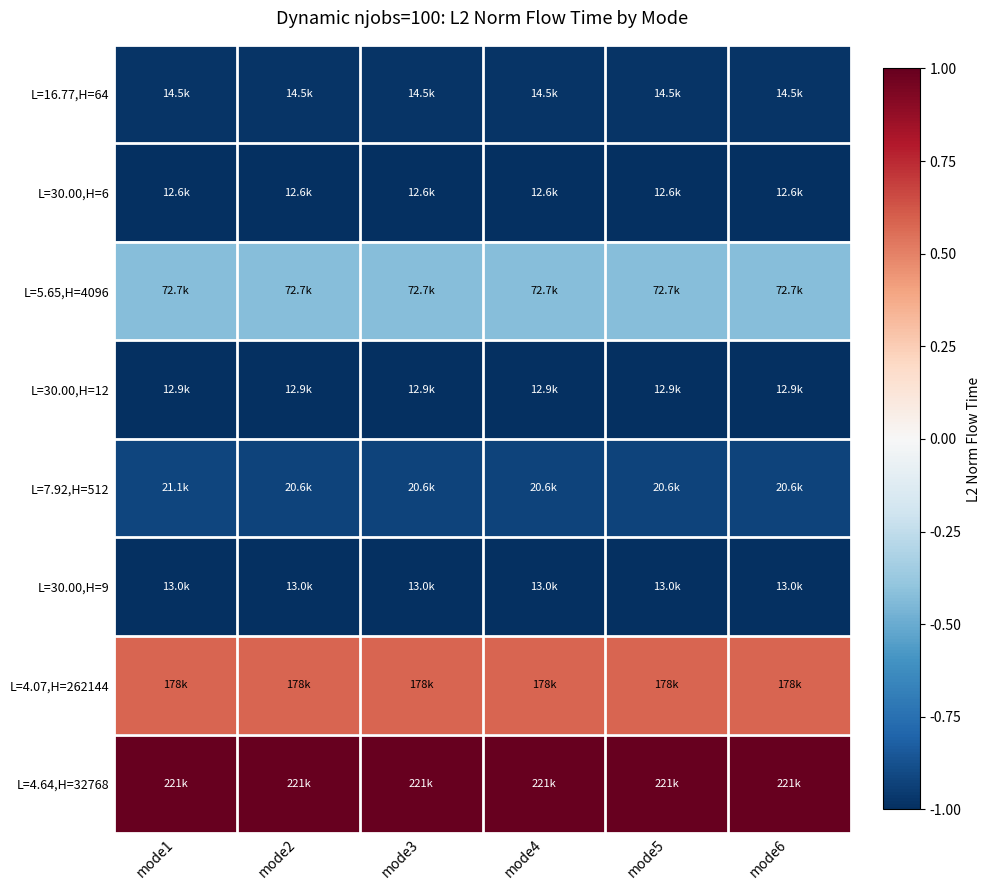

Reading left to right, extract all data points from this chart.

L=16.77,H=64: mode1=-1.0	mode2=-1.0	mode3=-1.0	mode4=-1.0	mode5=-1.0	mode6=-1.0
L=30.00,H=6: mode1=-1.0	mode2=-1.0	mode3=-1.0	mode4=-1.0	mode5=-1.0	mode6=-1.0
L=5.65,H=4096: mode1=-0.4	mode2=-0.4	mode3=-0.4	mode4=-0.4	mode5=-0.4	mode6=-0.4
L=30.00,H=12: mode1=-1.0	mode2=-1.0	mode3=-1.0	mode4=-1.0	mode5=-1.0	mode6=-1.0
L=7.92,H=512: mode1=-0.9	mode2=-0.9	mode3=-0.9	mode4=-0.9	mode5=-0.9	mode6=-0.9
L=30.00,H=9: mode1=-1.0	mode2=-1.0	mode3=-1.0	mode4=-1.0	mode5=-1.0	mode6=-1.0
L=4.07,H=262144: mode1=0.6	mode2=0.6	mode3=0.6	mode4=0.6	mode5=0.6	mode6=0.6
L=4.64,H=32768: mode1=1.0	mode2=1.0	mode3=1.0	mode4=1.0	mode5=1.0	mode6=1.0